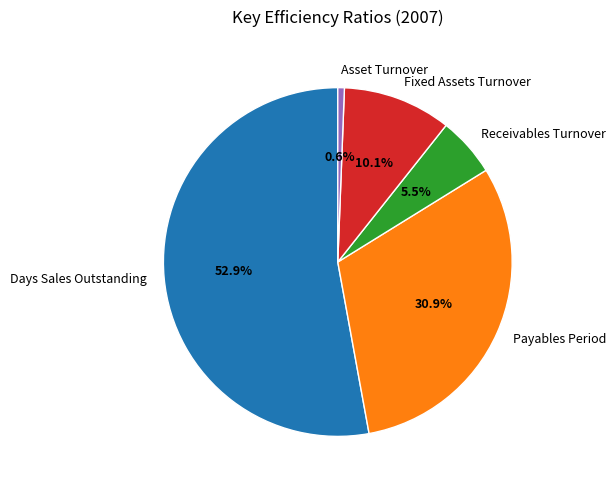

Which category accounts for the majority?

Days Sales Outstanding